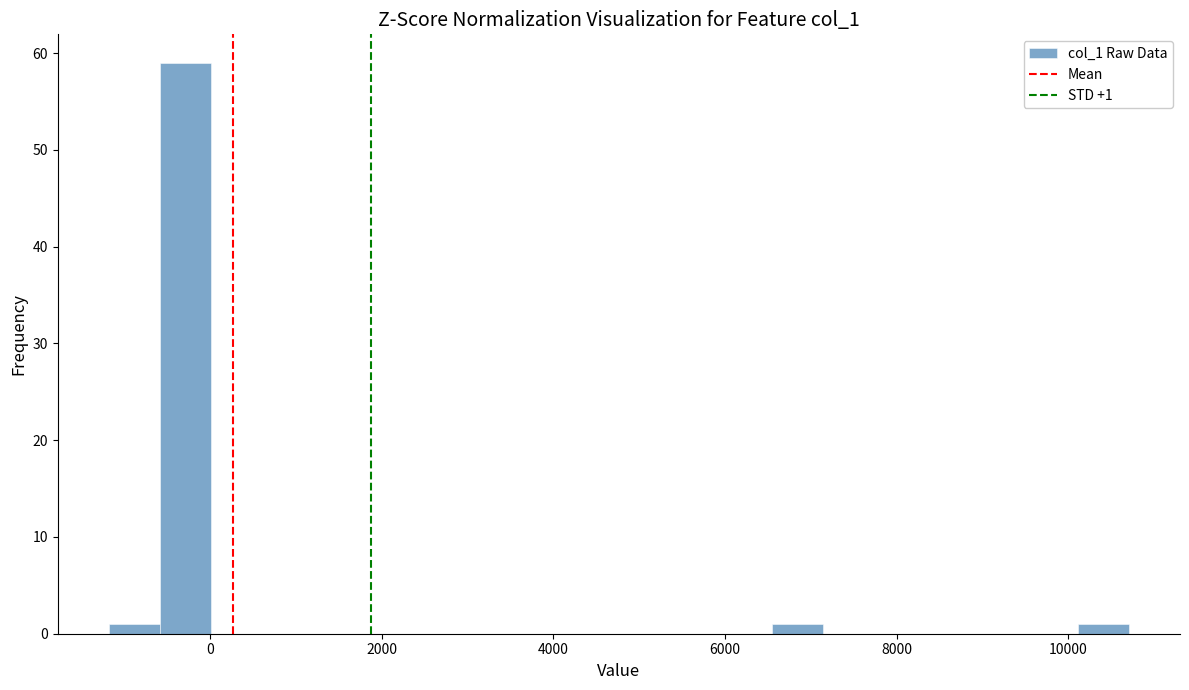

Read against the x-axis, roughly where is the centre of the tallest bar?

-200